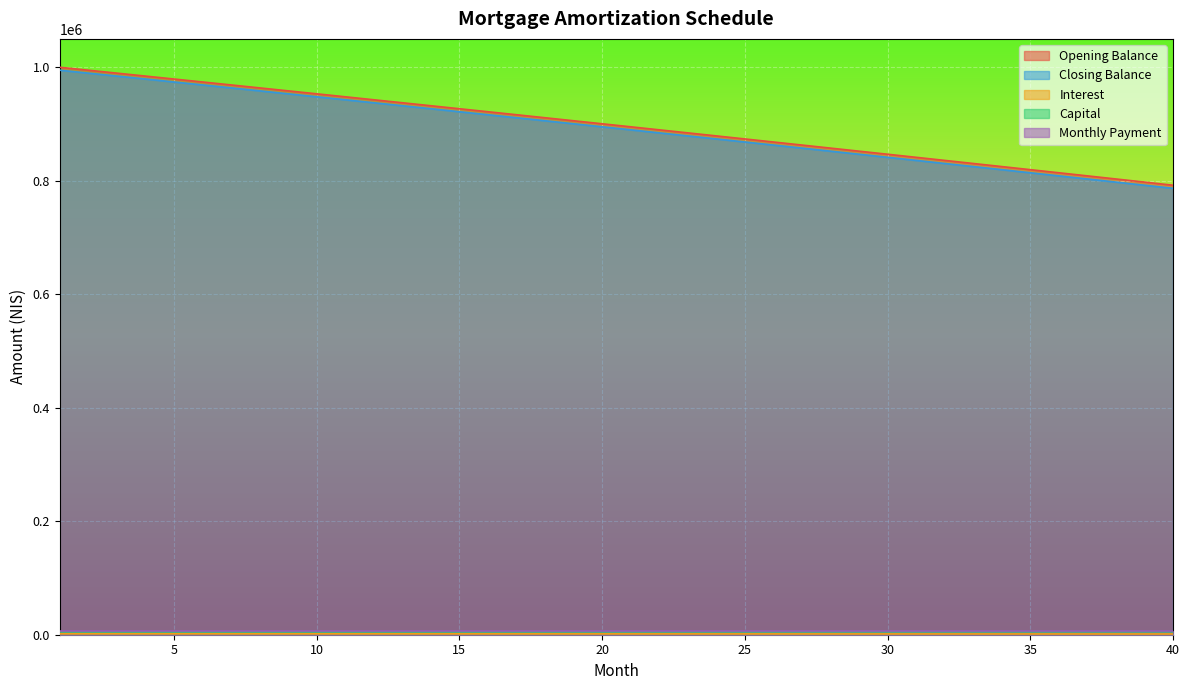

At which label is interest closest to 890734?

21